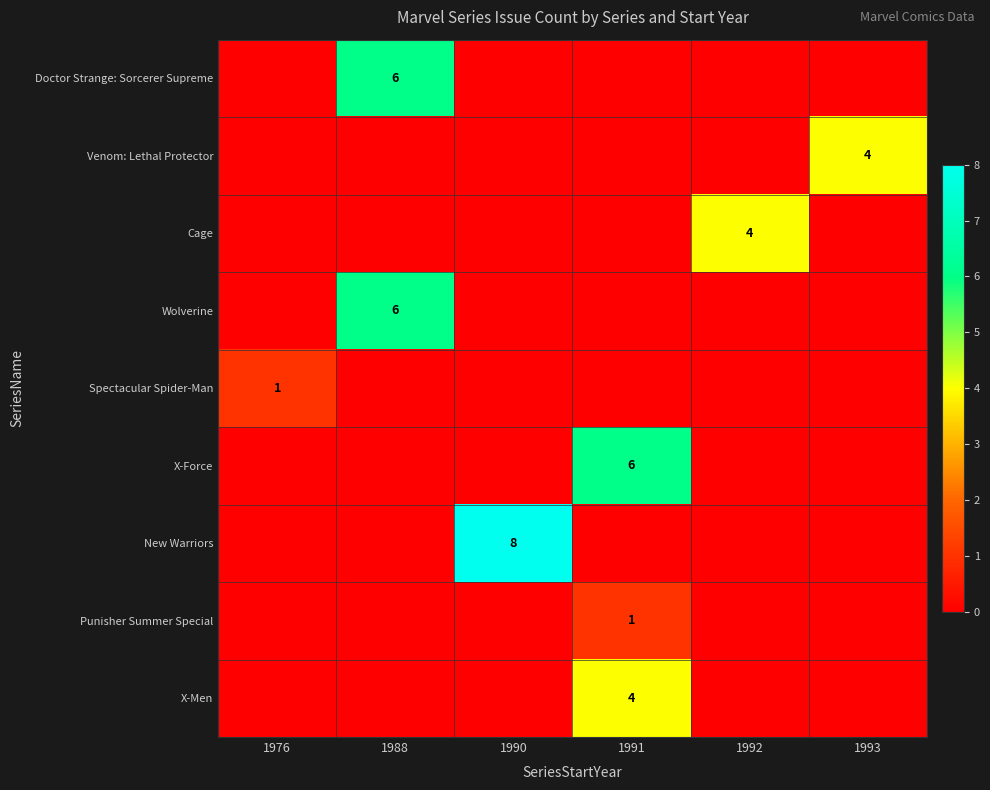

The X-Men series shows 6 at 1991. True or false?

False